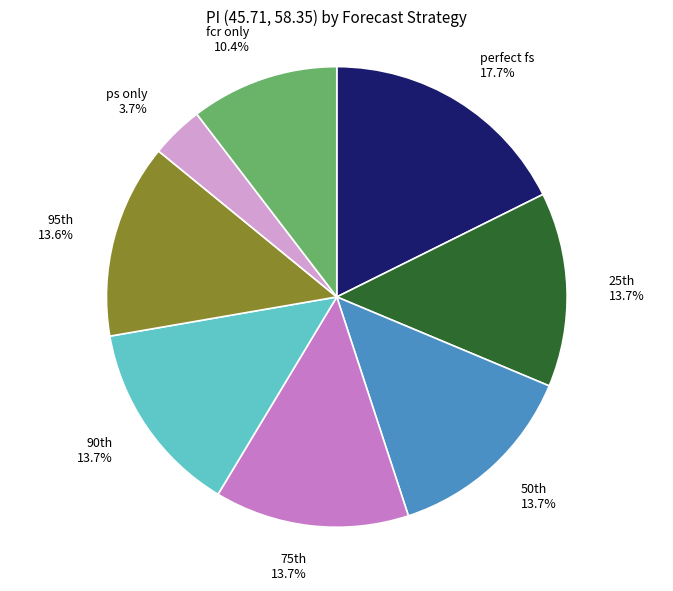

Which category has the biggest portion of the pie?

perfect fs 17.7%